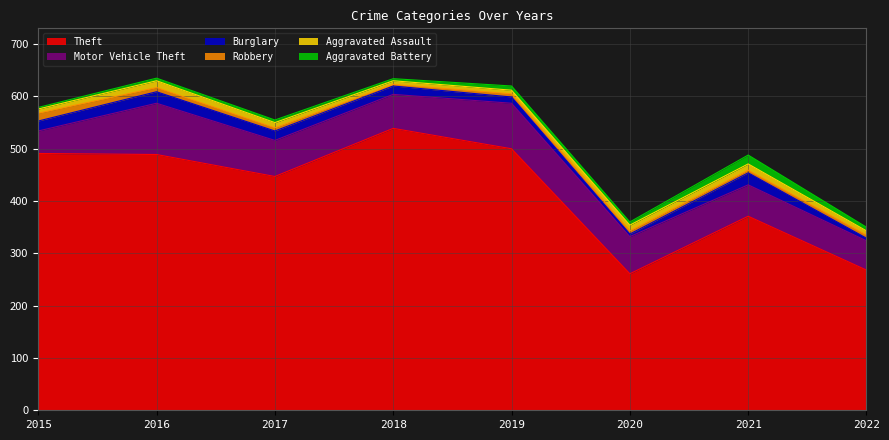

The Theft series shows 273 at 2016. True or false?

False